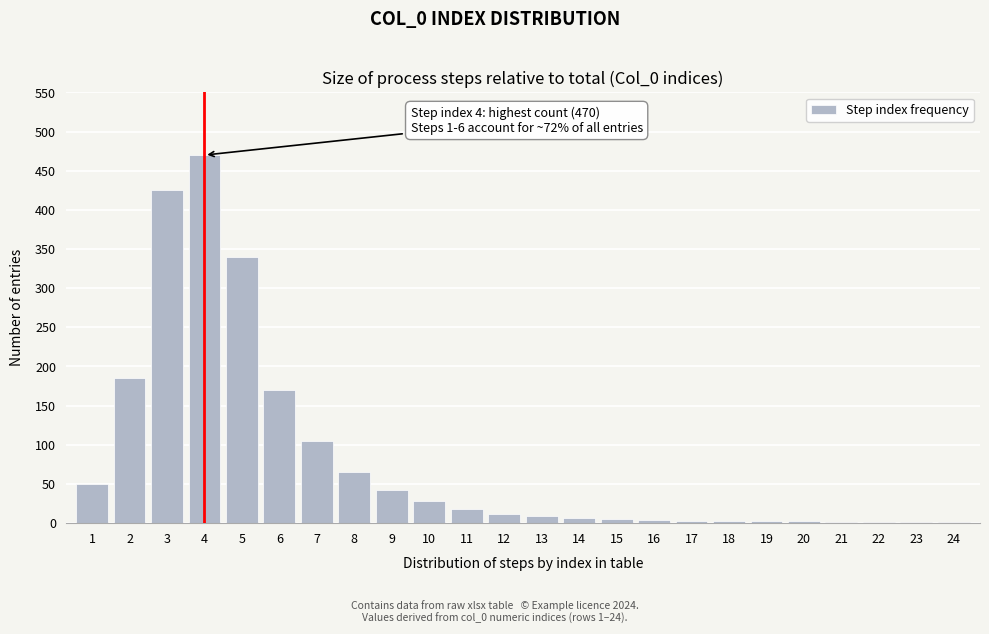

What is the sum of all values?

1949